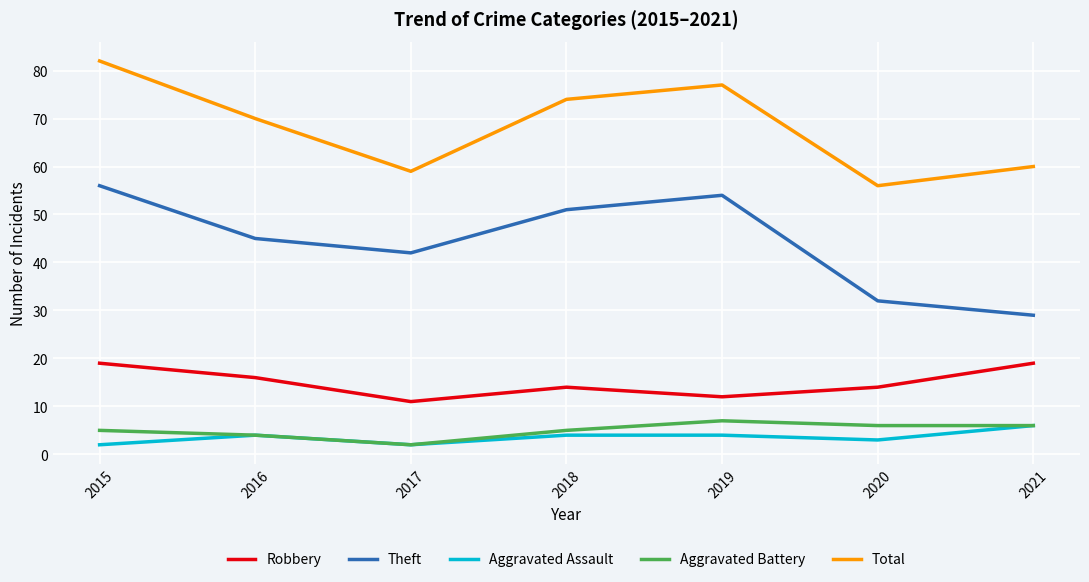

True or false: Theft has more than 0 interior local peaks.

True